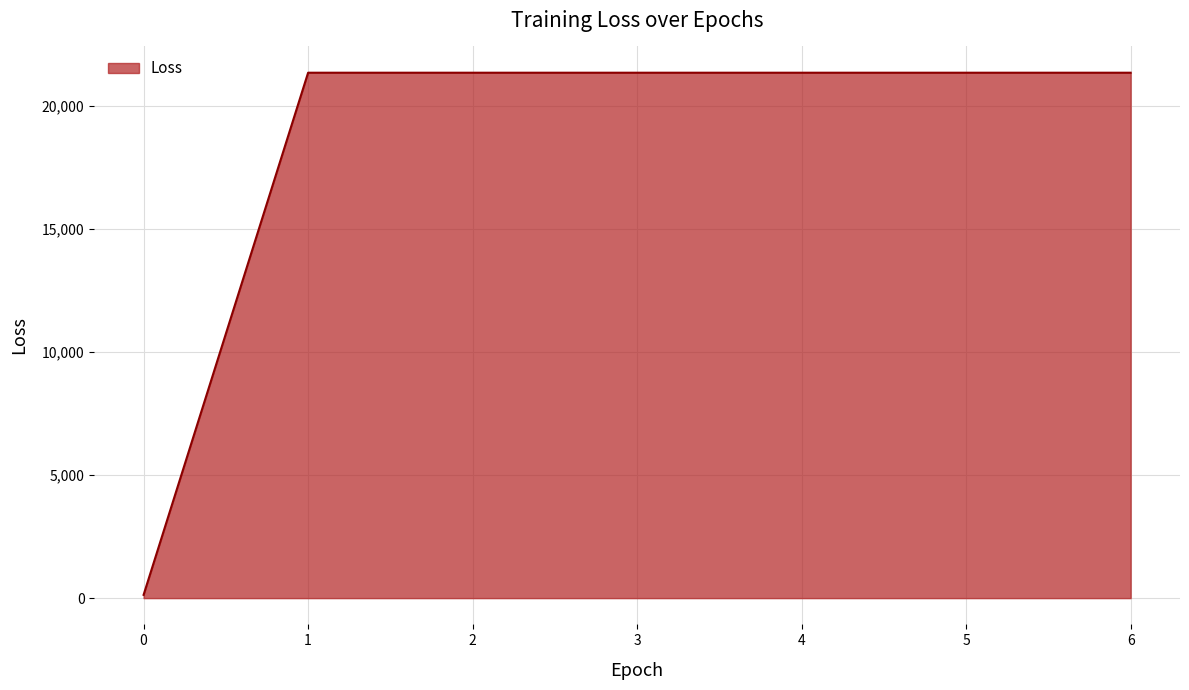

Count the number of data series in this chart.

1